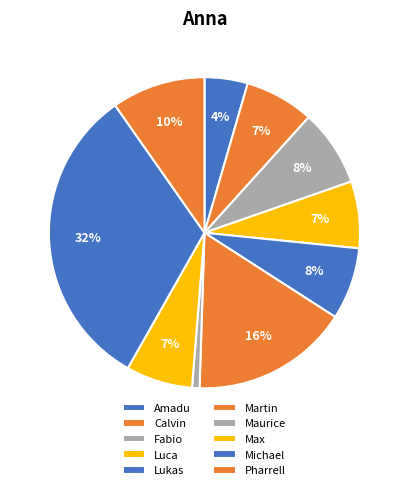

Count the number of slices in the pie.

10